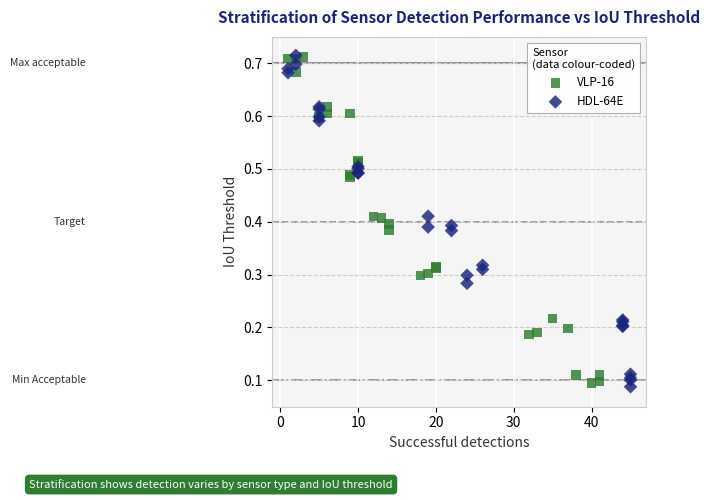

Which series has the widest spread of Y values?

HDL-64E